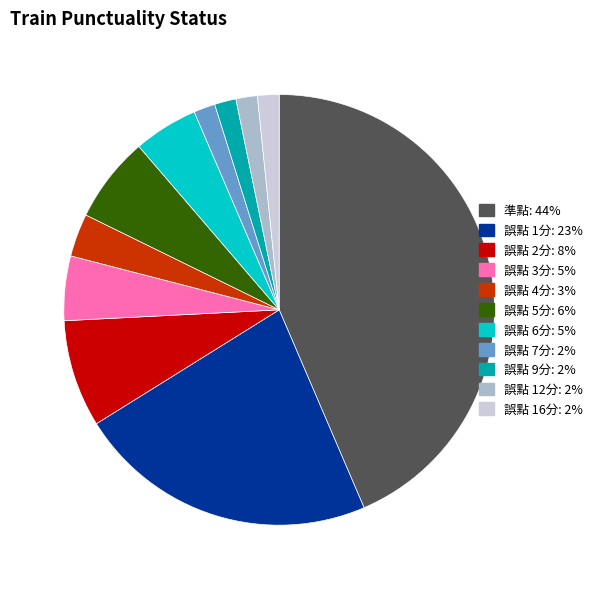

Is the sum of 誤點 6分 and 誤點 1分 greater than half?

No